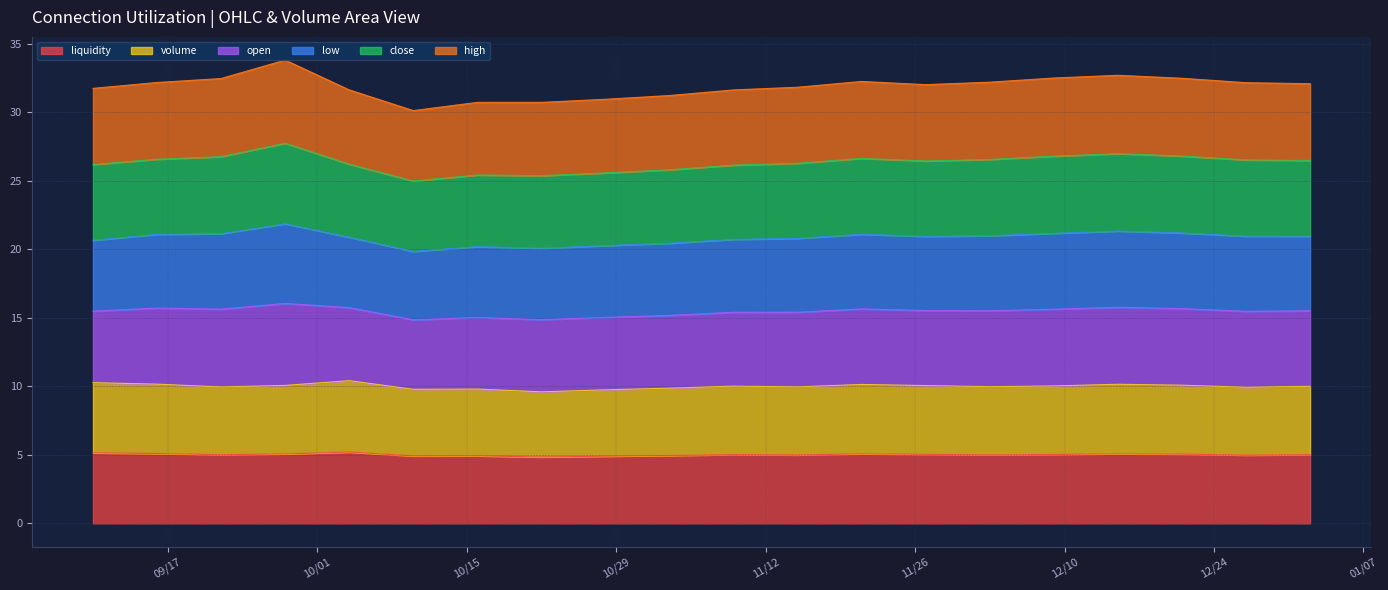

What is the maximum value for liquidity?

5.2